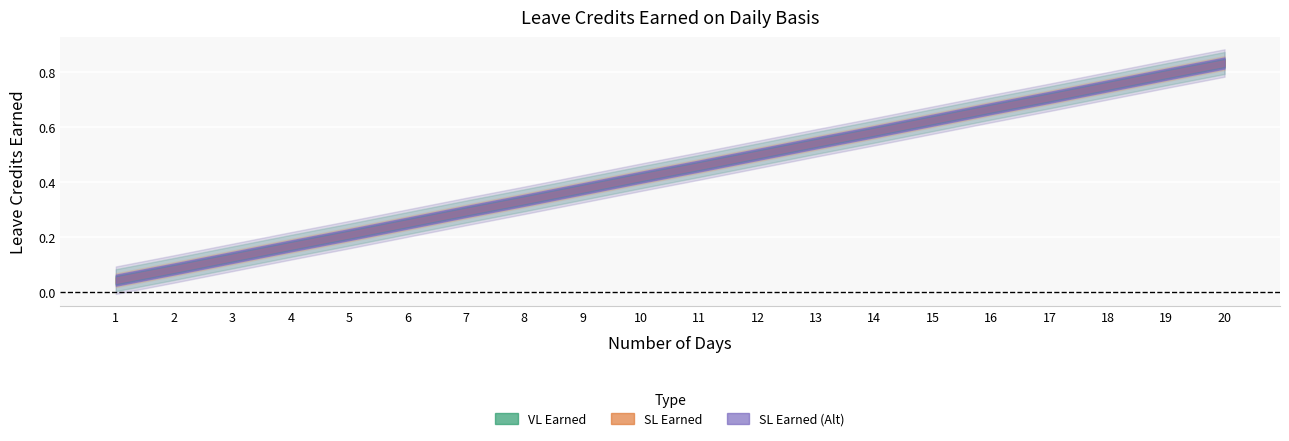

Reading left to right, what are all the values shown in this chart?

VL Earned: 1=0.0	2=0.1	3=0.1	4=0.2	5=0.2	6=0.2	7=0.3	8=0.3	9=0.4	10=0.4	11=0.5	12=0.5	13=0.5	14=0.6	15=0.6	16=0.7	17=0.7	18=0.8	19=0.8	20=0.8
SL Earned: 1=0.0	2=0.1	3=0.1	4=0.2	5=0.2	6=0.2	7=0.3	8=0.3	9=0.4	10=0.4	11=0.5	12=0.5	13=0.5	14=0.6	15=0.6	16=0.7	17=0.7	18=0.8	19=0.8	20=0.8
SL Earned (Alt): 1=0.0	2=0.1	3=0.1	4=0.2	5=0.2	6=0.2	7=0.3	8=0.3	9=0.4	10=0.4	11=0.5	12=0.5	13=0.5	14=0.6	15=0.6	16=0.7	17=0.7	18=0.8	19=0.8	20=0.8